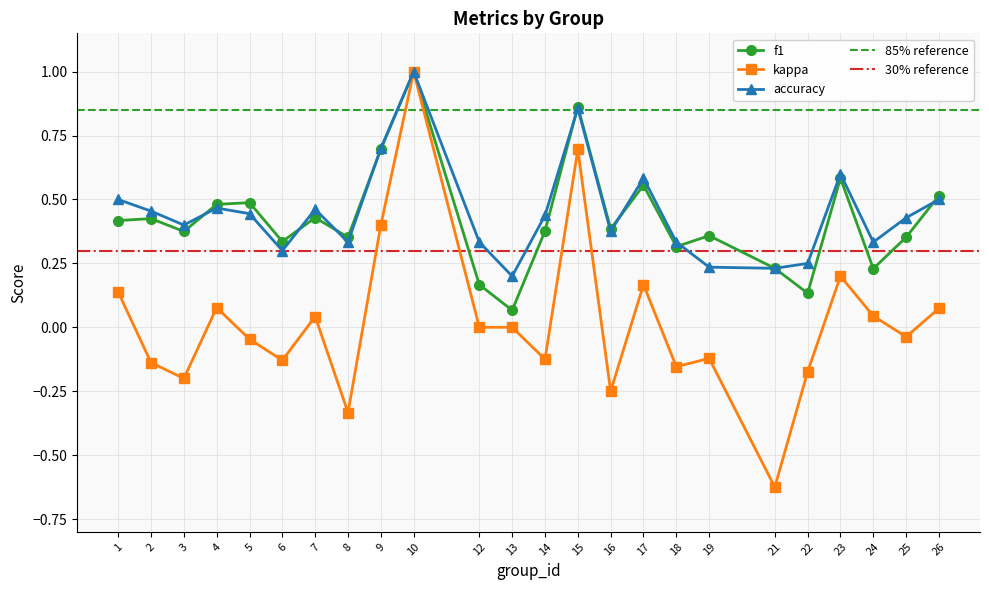

In f1, how many points are higher than both neighbors (excluding endpoints)?

8